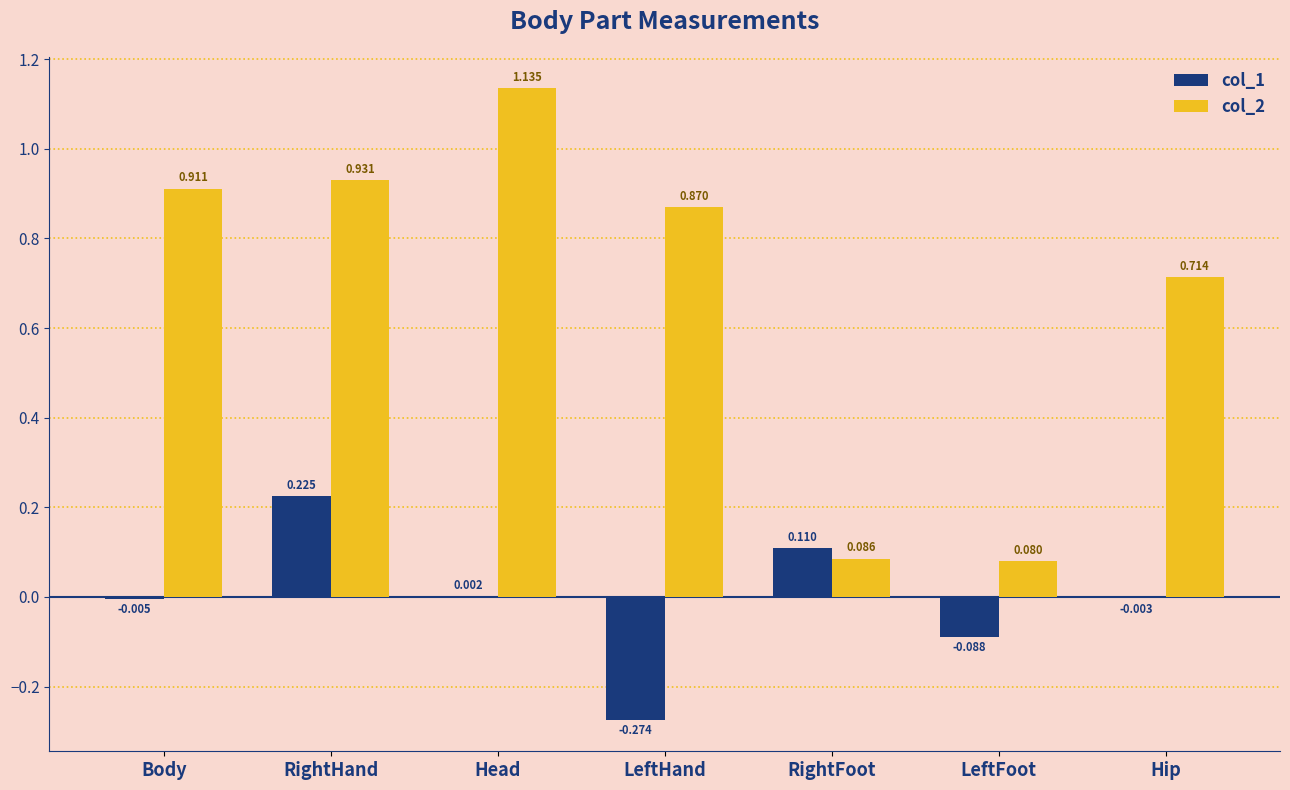

Which series has the largest total across all categories?

col_2